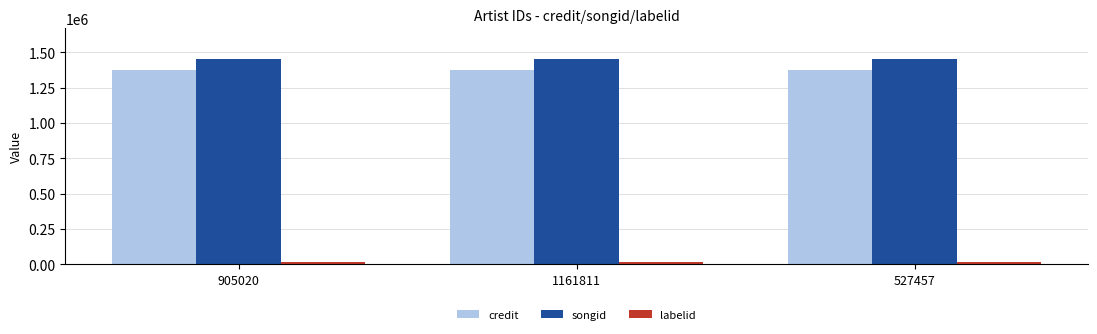

The value of credit at 527457 is 336490. True or false?

False